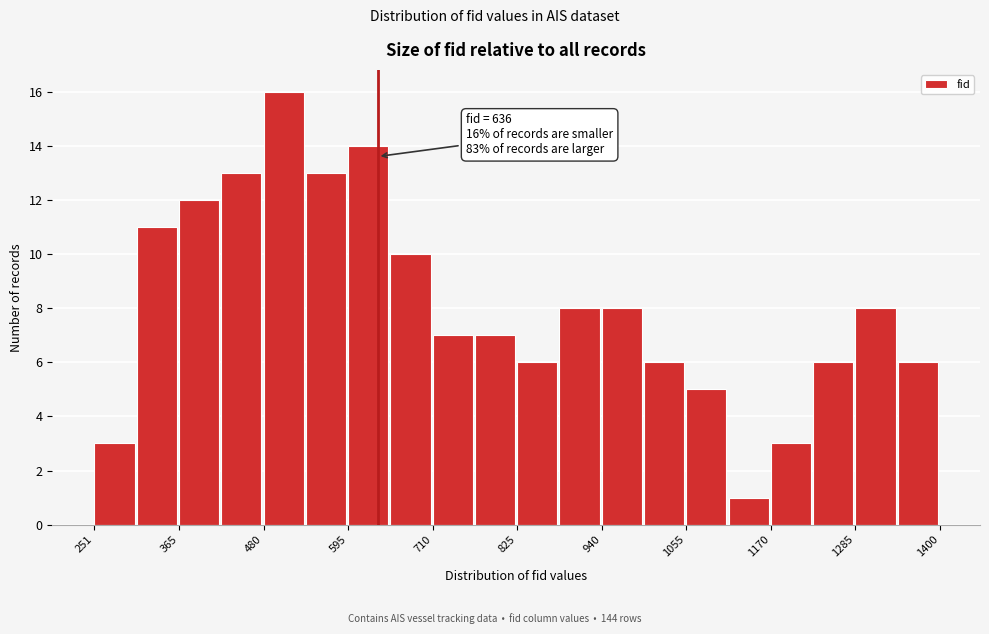

Read against the x-axis, roughly where is the centre of the tallest bar?

500